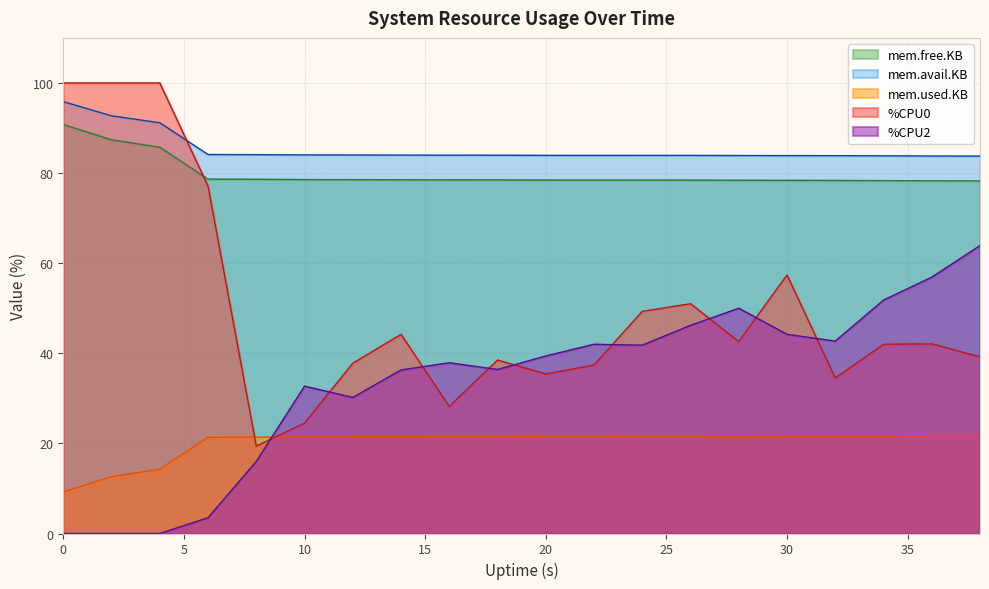

Does the chart have visible grid lines?

Yes